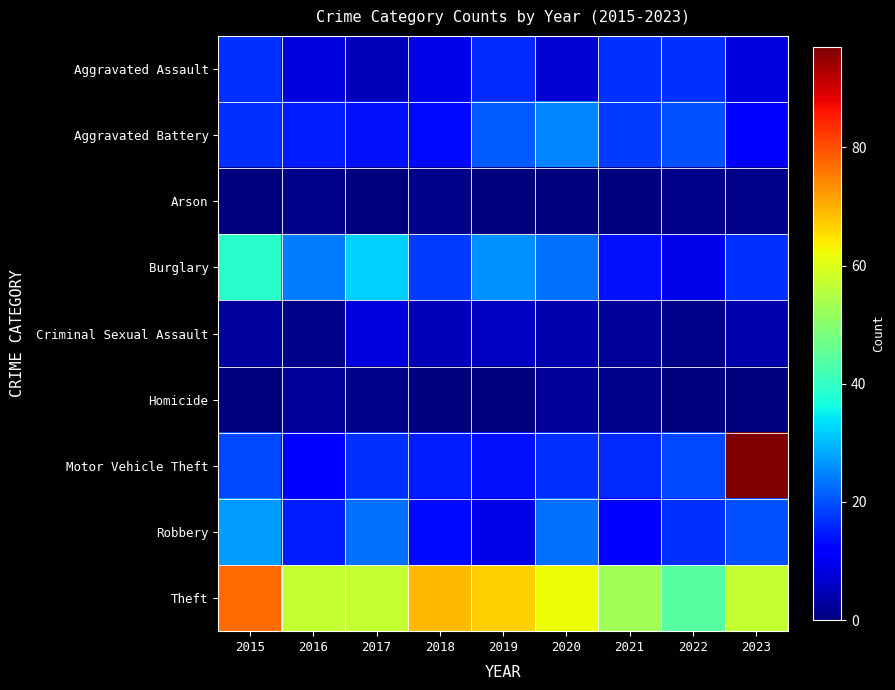

What is the spread (max minus min) of values at 2020?

62